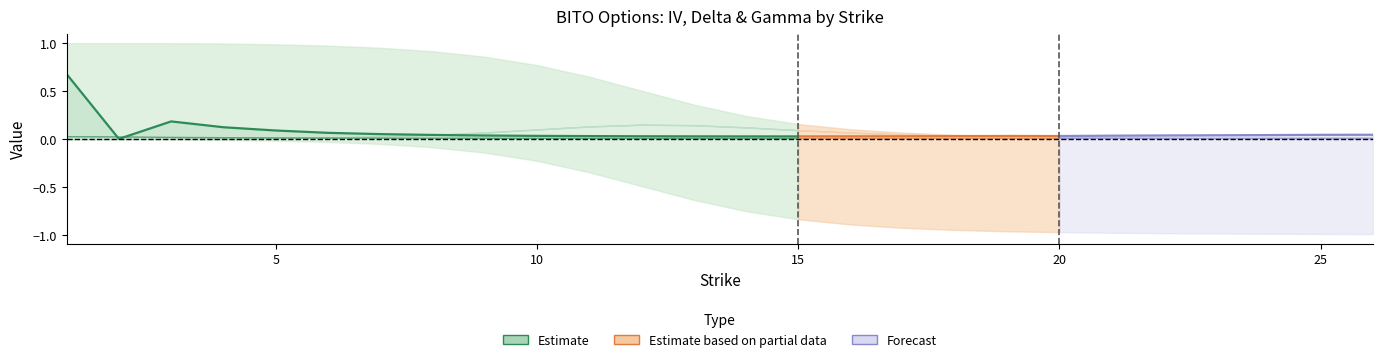

What is the difference between the second highest and second lowest values?

0.2